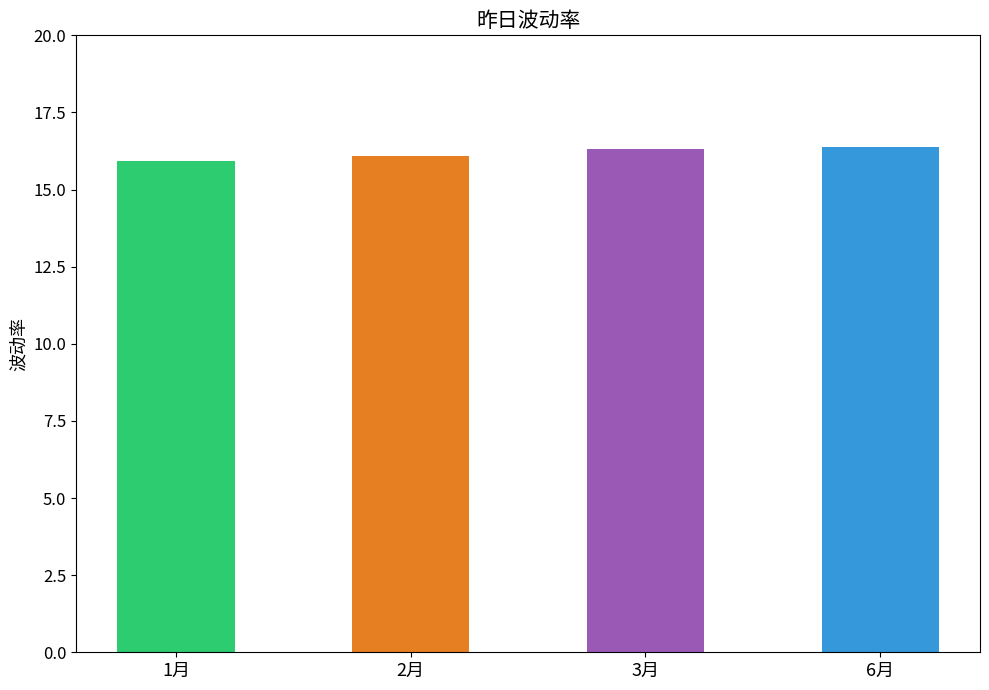

What is the sum of the values at 2月 and 3月?

32.4